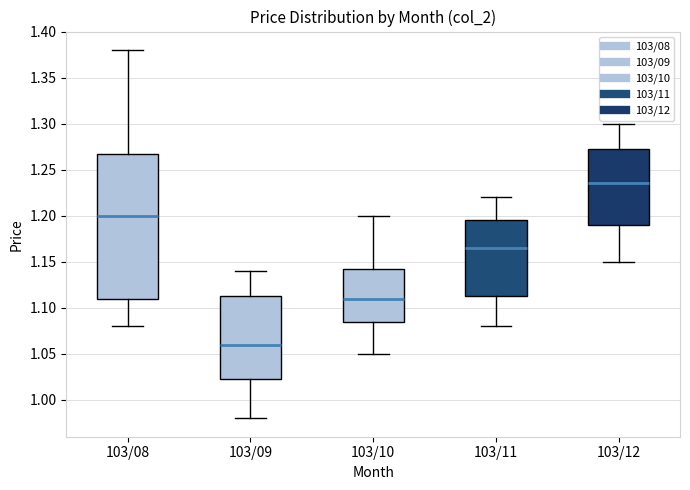

Reading left to right, read every box against the y-axis: the position of its median line, the range the box covers, and the ends of its whiskers. The values are not printed on the chart, so give them approximately, as read against the axis.

103/08: median 1.200, box 1.110 to 1.270, whiskers 1.080 to 1.380
103/09: median 1.060, box 1.025 to 1.115, whiskers 0.980 to 1.140
103/10: median 1.110, box 1.085 to 1.145, whiskers 1.050 to 1.200
103/11: median 1.165, box 1.115 to 1.195, whiskers 1.080 to 1.220
103/12: median 1.235, box 1.190 to 1.275, whiskers 1.150 to 1.300